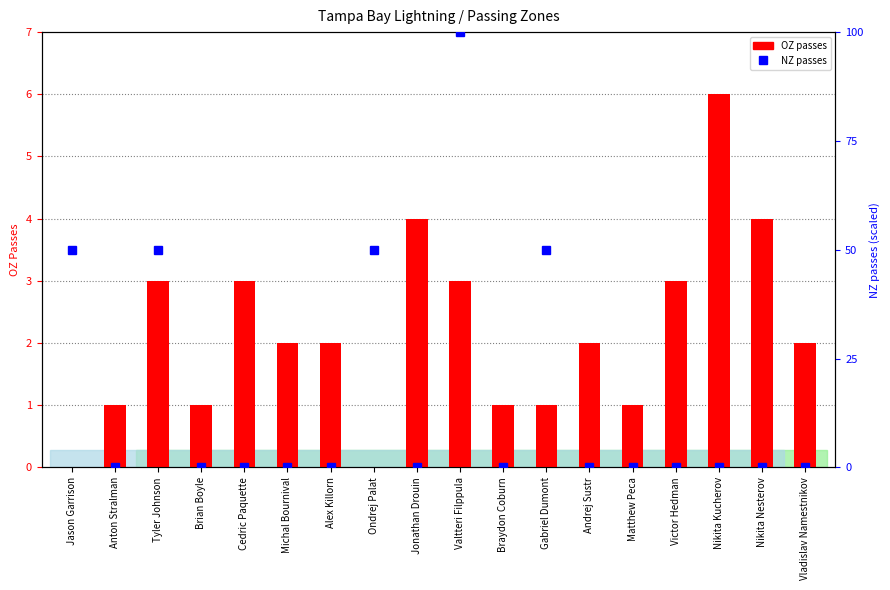

Between Ondrej Palat and Gabriel Dumont, which series saw the biggest shift?

OZ passes